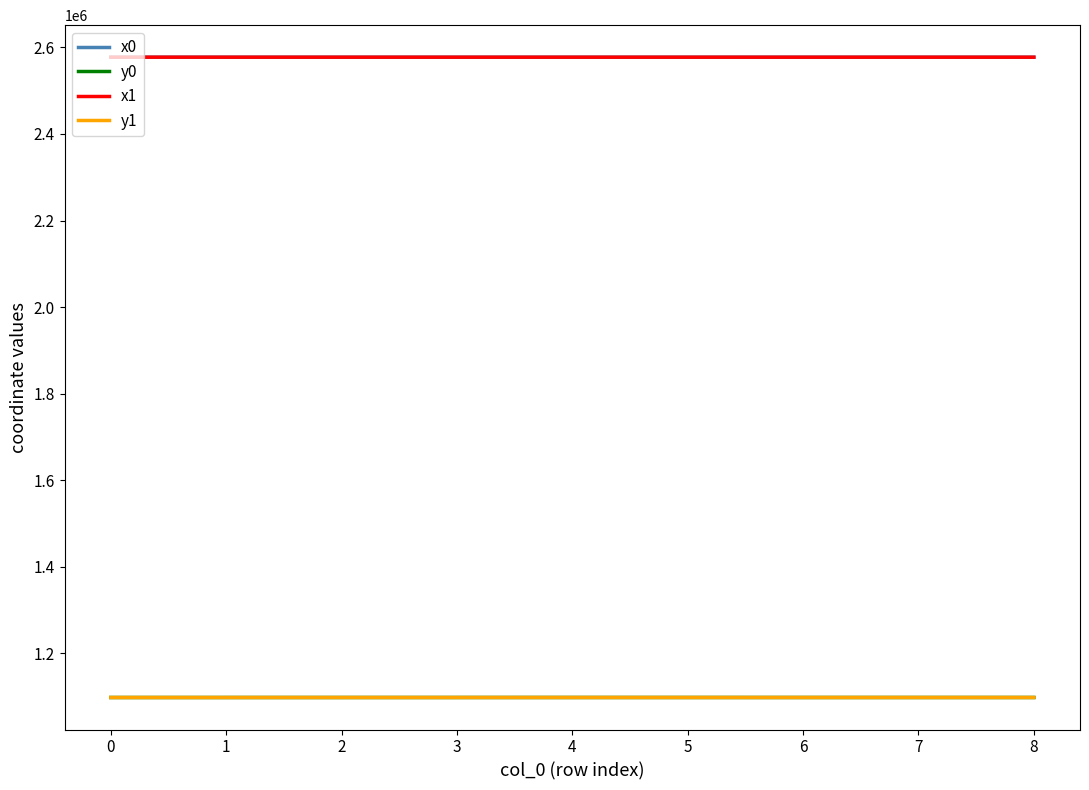

Does the chart have visible grid lines?

No